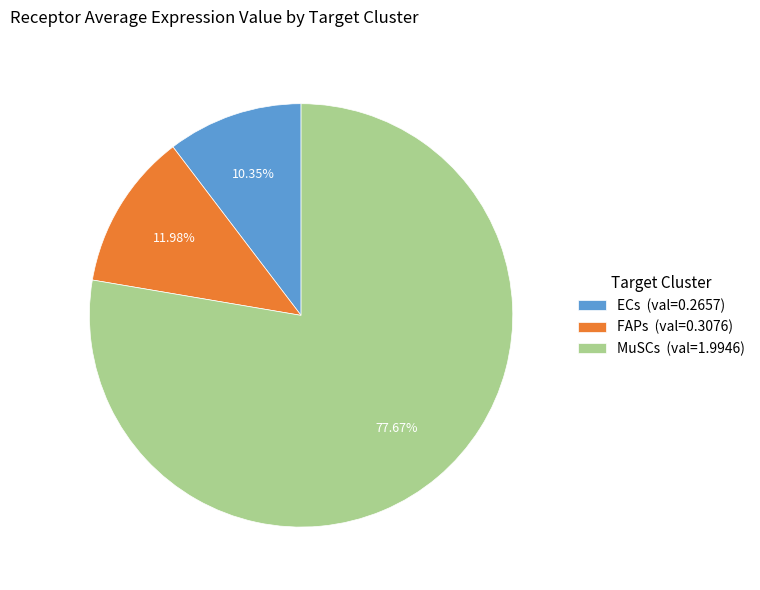

To the nearest percent, what portion does ECs represent?

10%